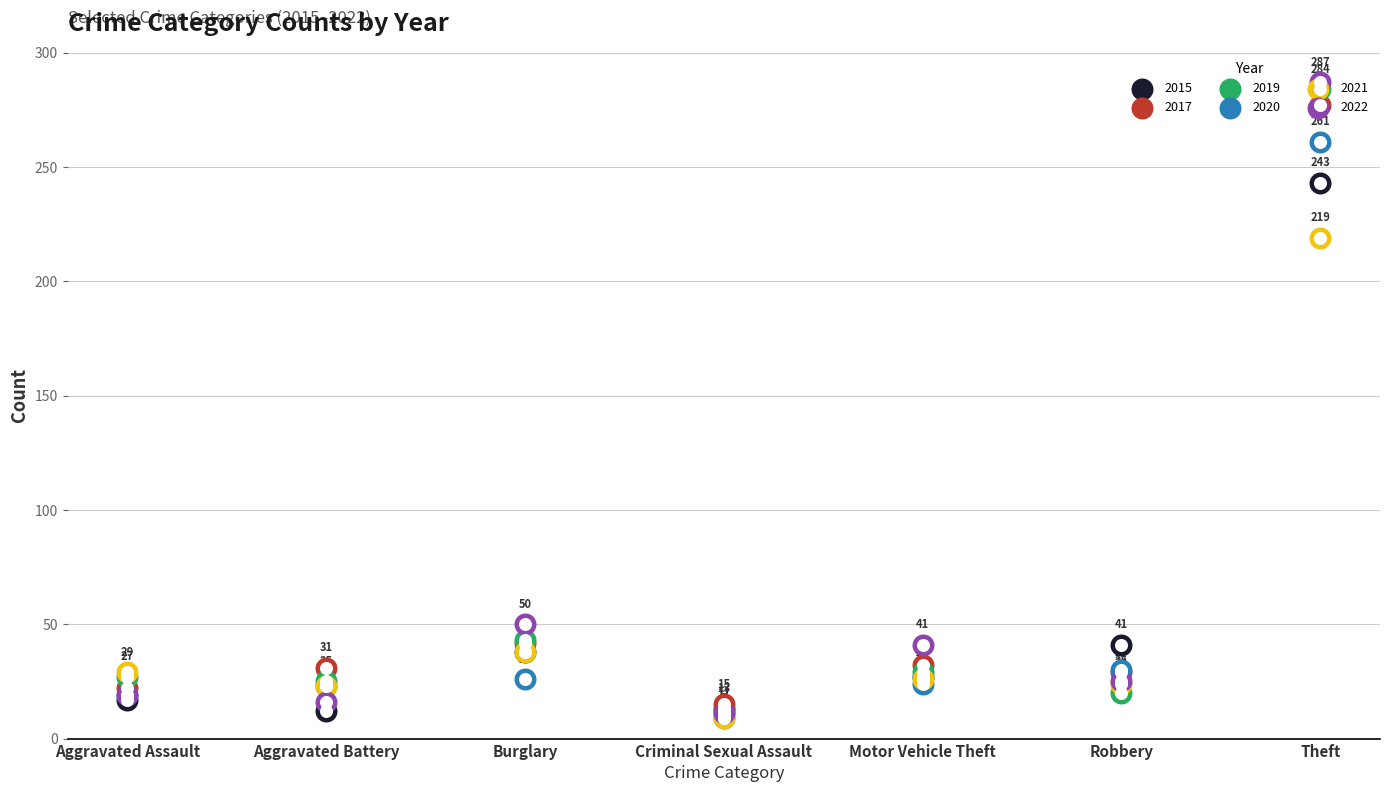

Which series contains the highest Y value?

2022